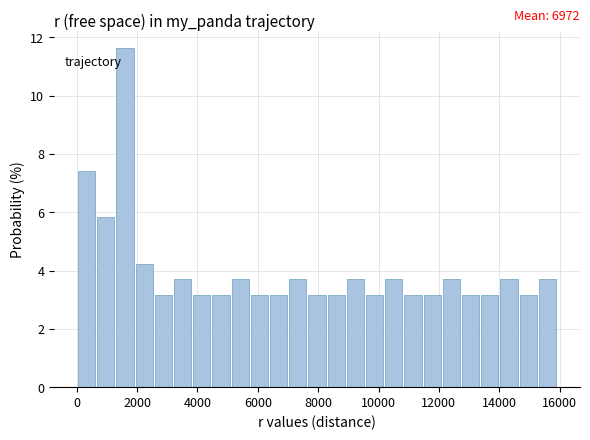

Read against the x-axis, roughly where is the centre of the tallest bar?

1600